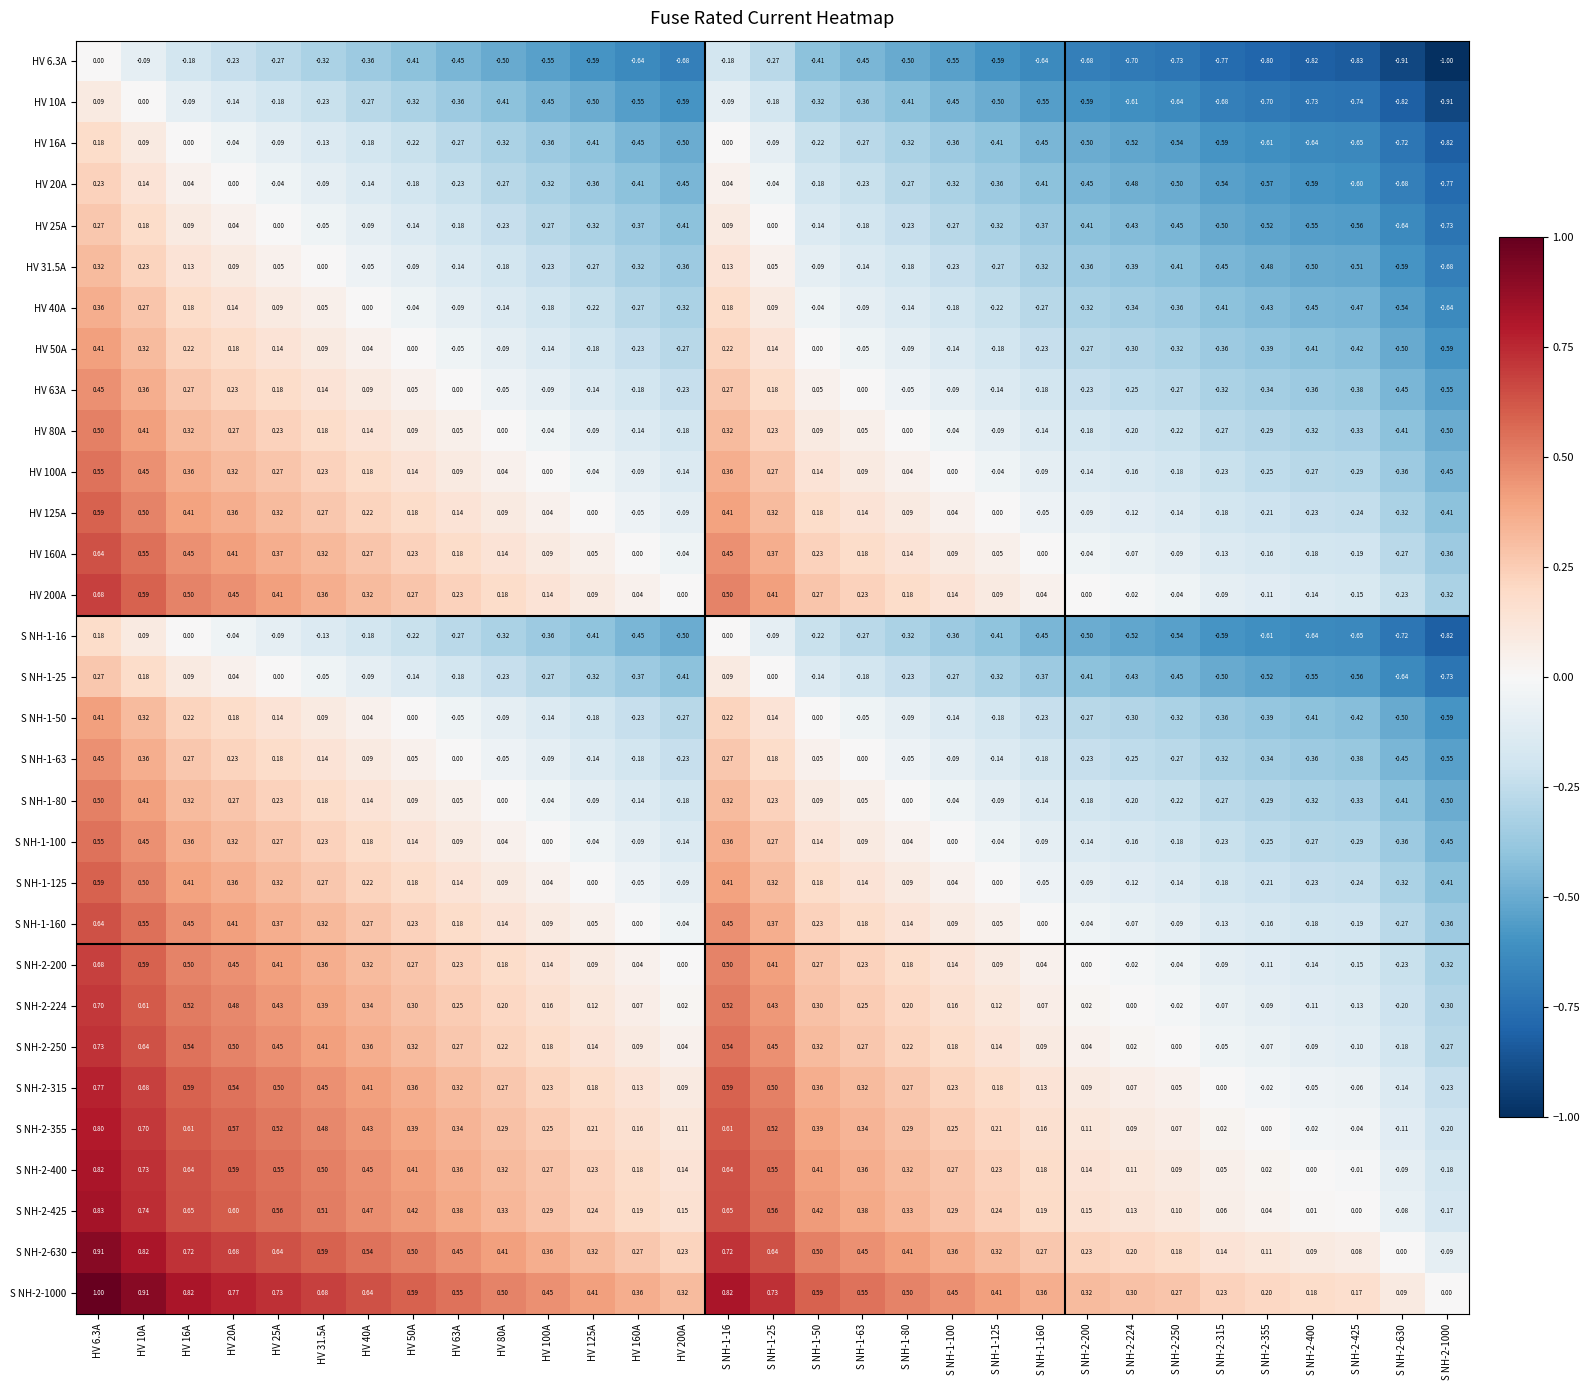

Is the value of S NH-1-25 at S NH-2-250 greater than the value of S NH-2-400 at S NH-1-80?

No